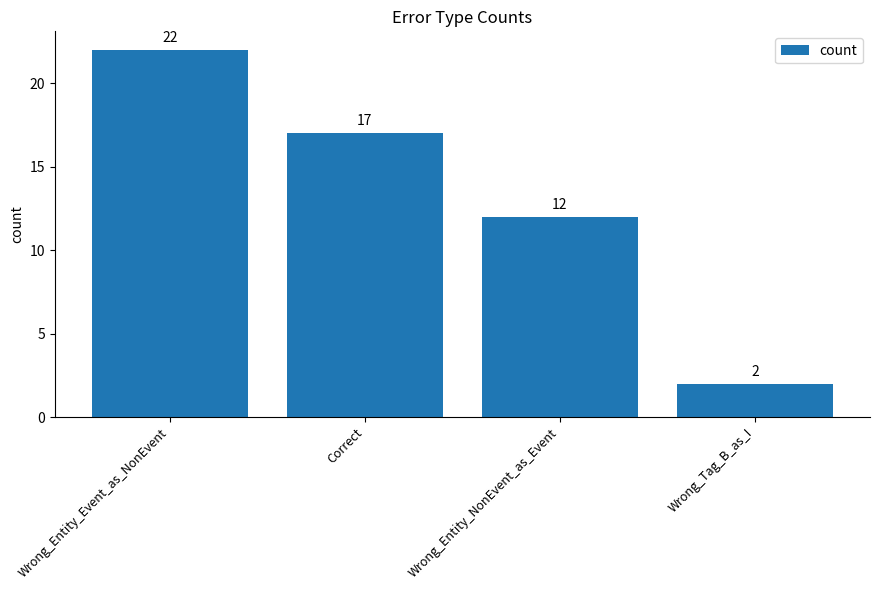

What is the average value?

13